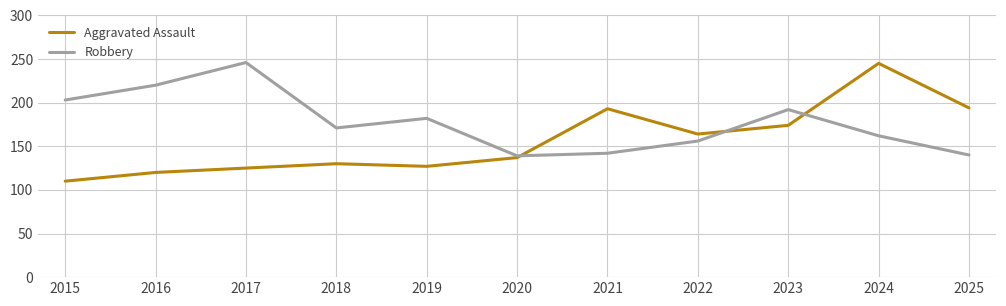

Rank the series at 2016 from lowest to highest value.

Aggravated Assault, Robbery